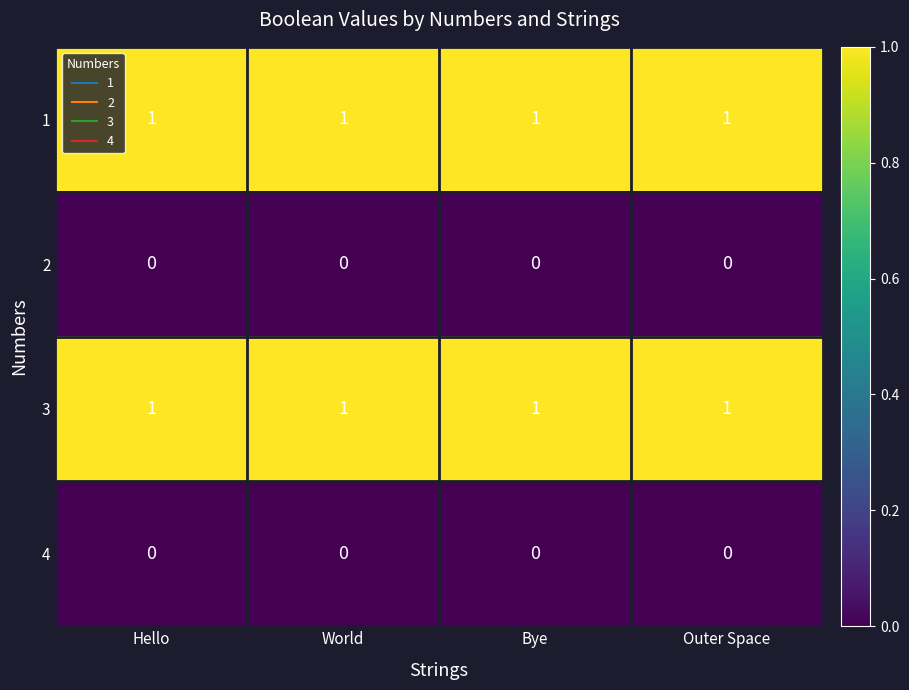

At how many categories does at least one series exceed 0?

4